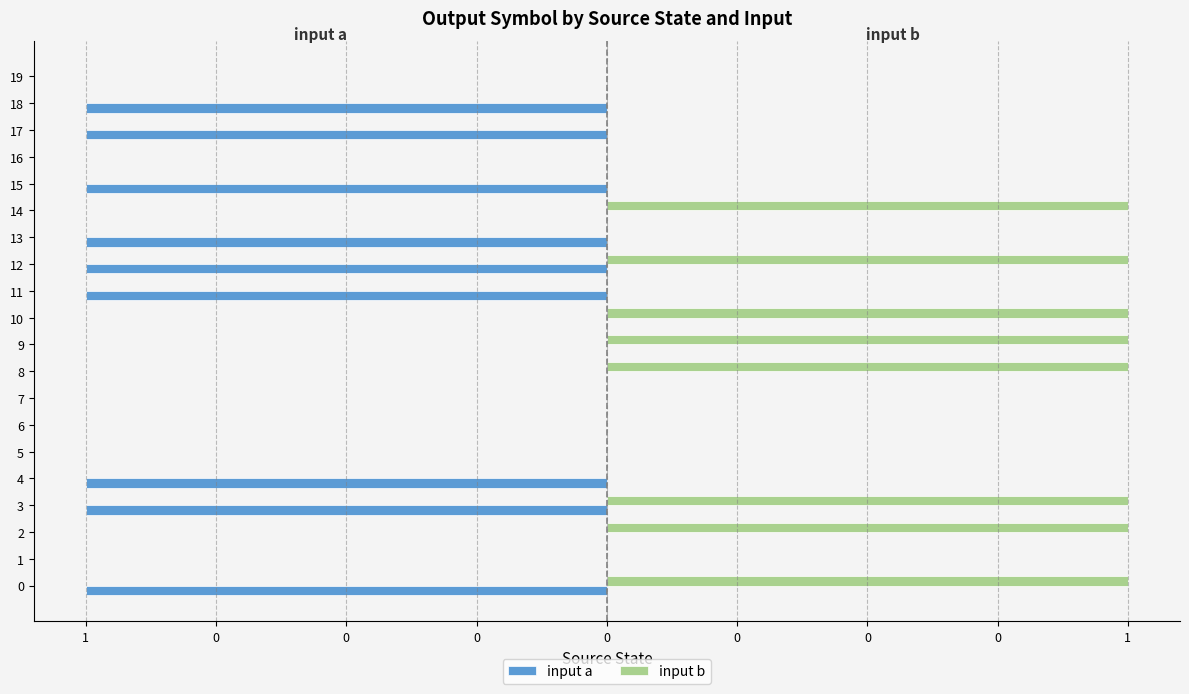

What are all the series names shown in the legend?

input a, input b